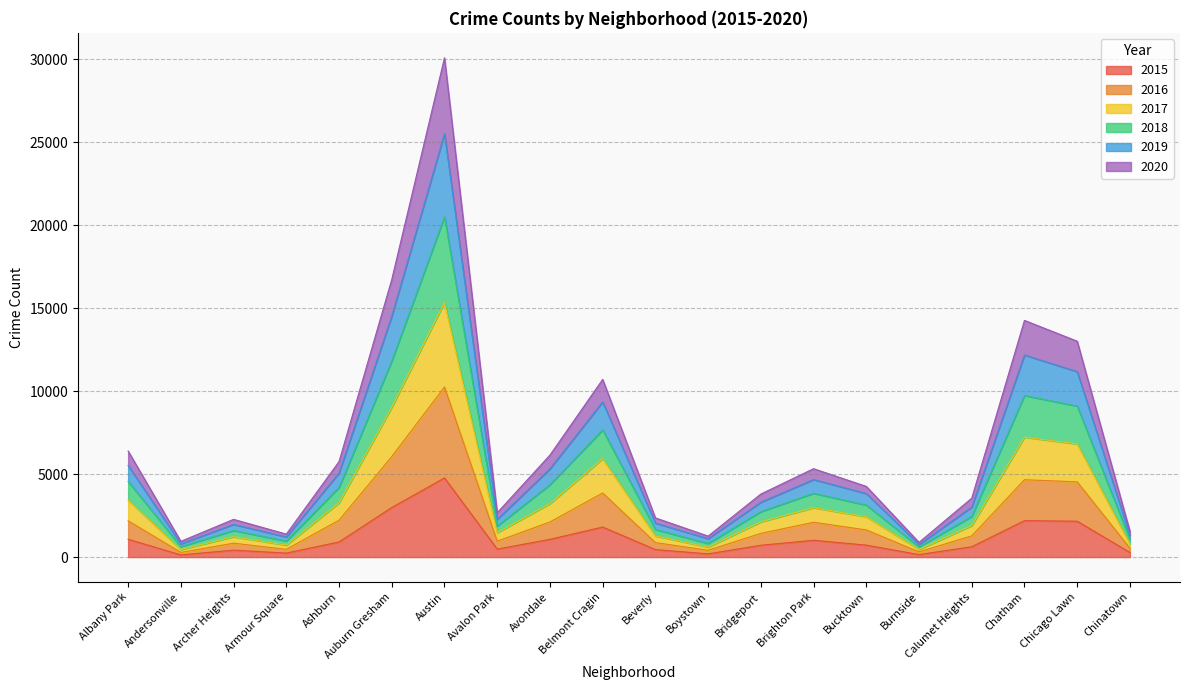

Which category has the highest value across all series?

Austin